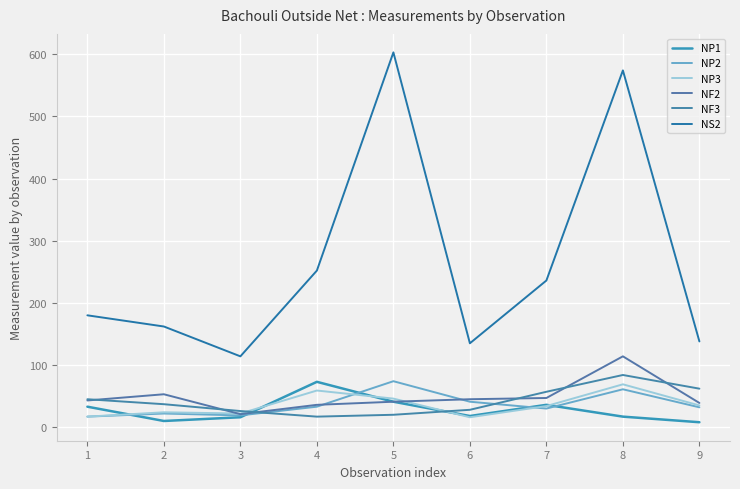

Is the value of NP3 at 3 greater than the value of NF3 at 2?

No